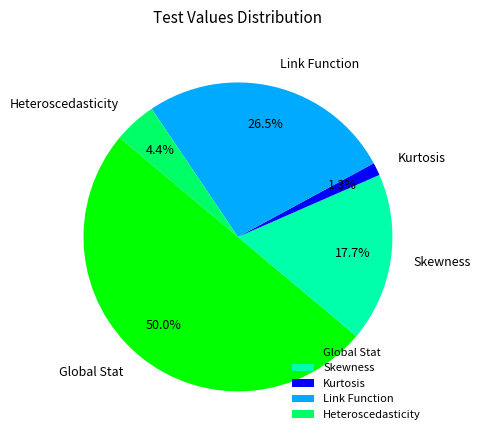

The Heteroscedasticity slice represents 4% of the pie. True or false?

True